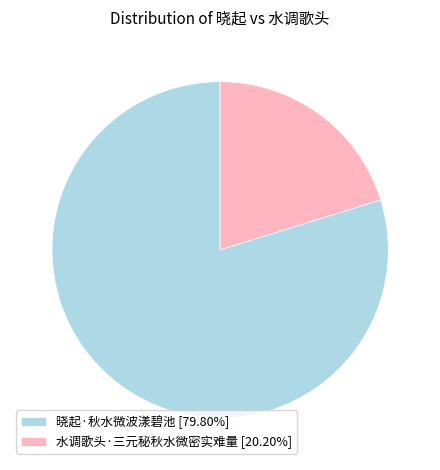

How many slices are in this pie chart?

2